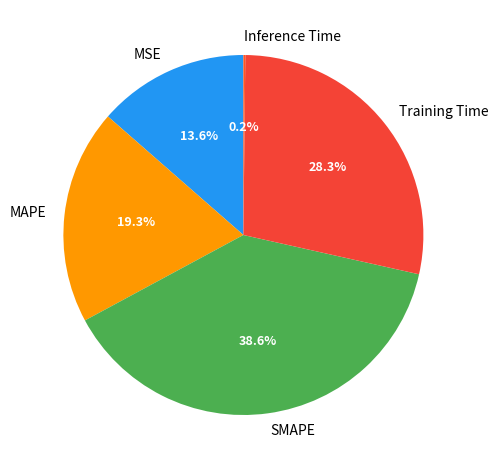

Which slice is the largest?

SMAPE